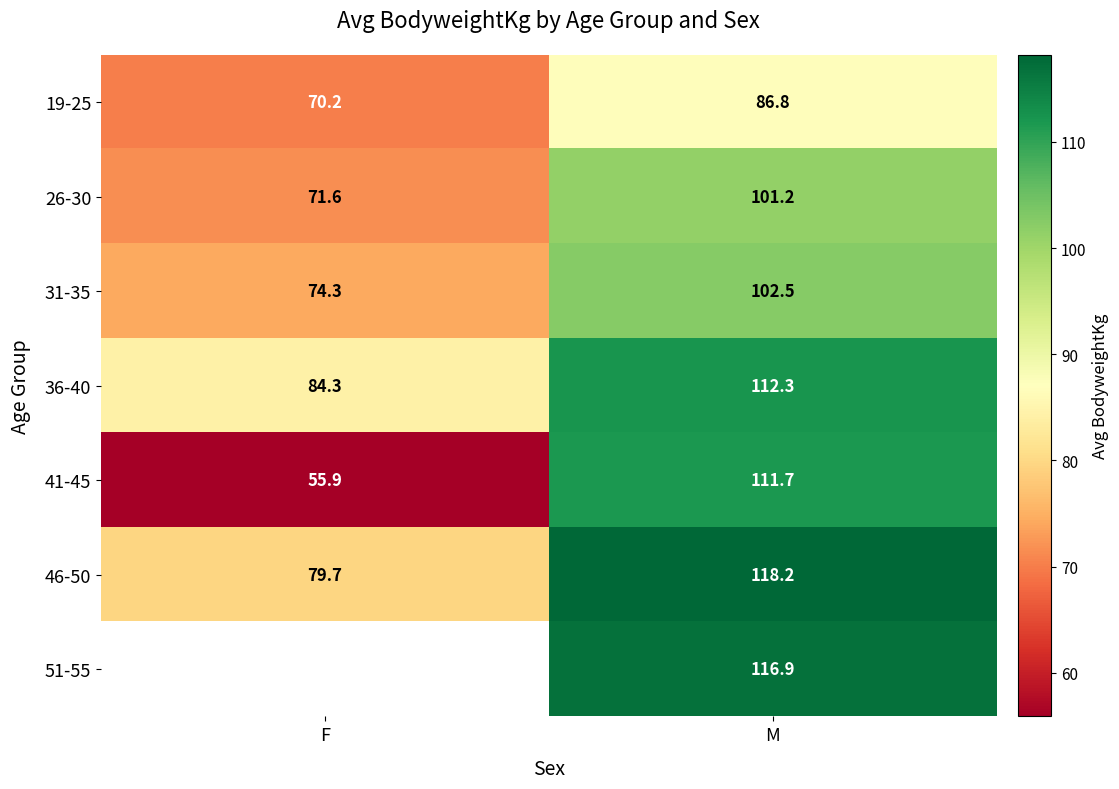

List the labels in order of 26-30 value, smallest first.

F, M